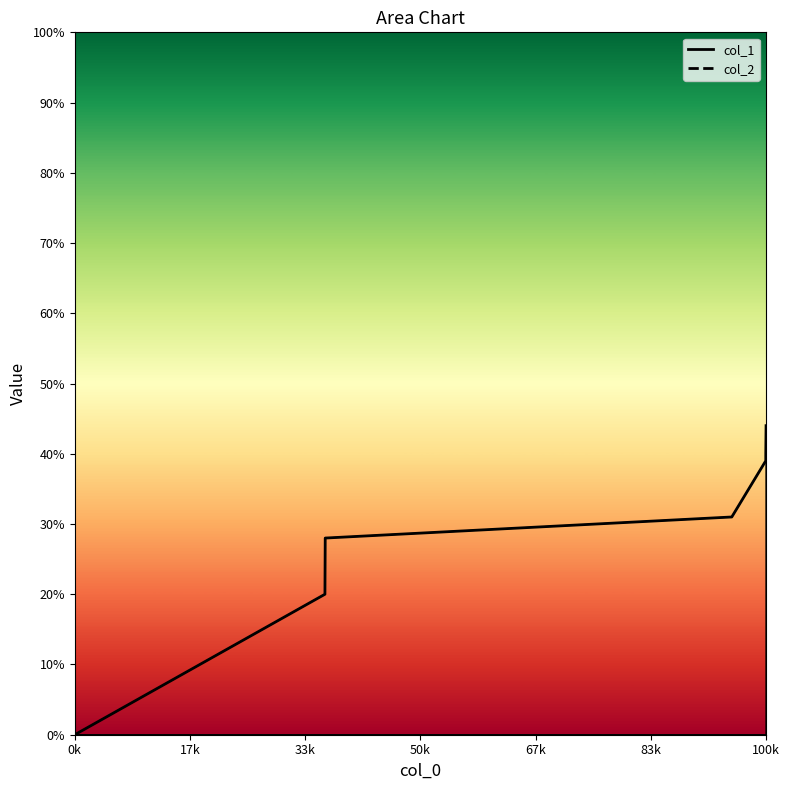

At which label does col_1 line reach its peak?

100k